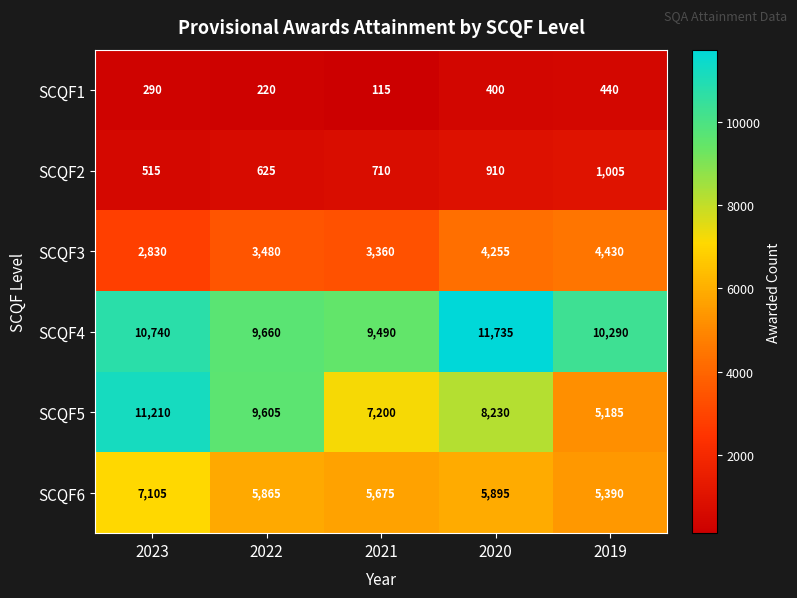

Which series has the largest range (max minus min)?

SCQF5